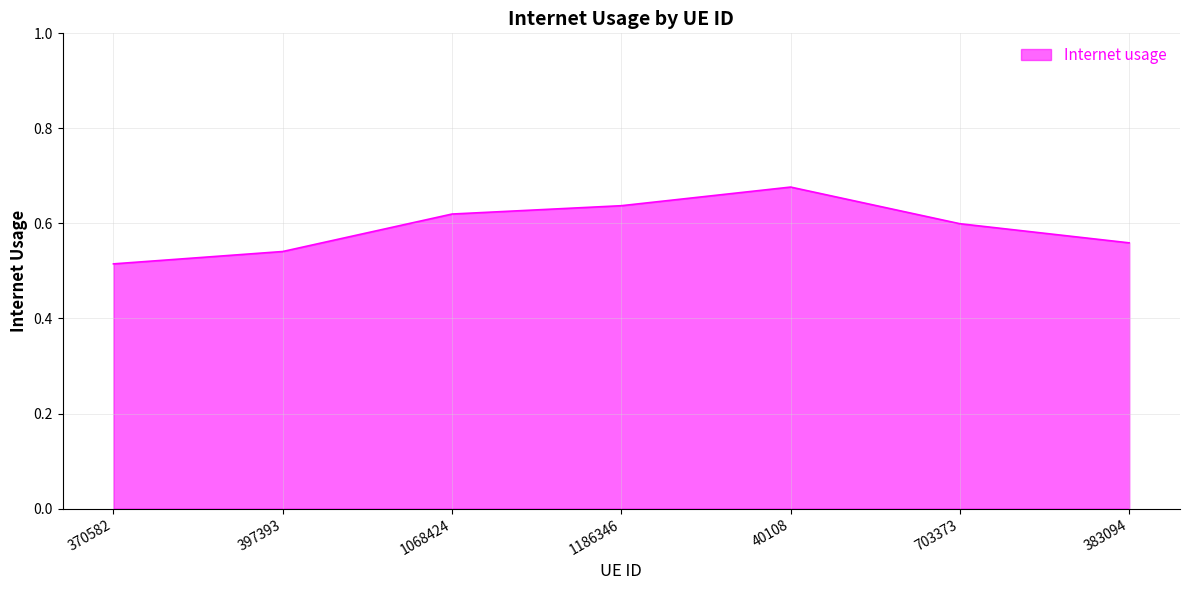

What is the sum of the values at 703373 and 40108?

1.3